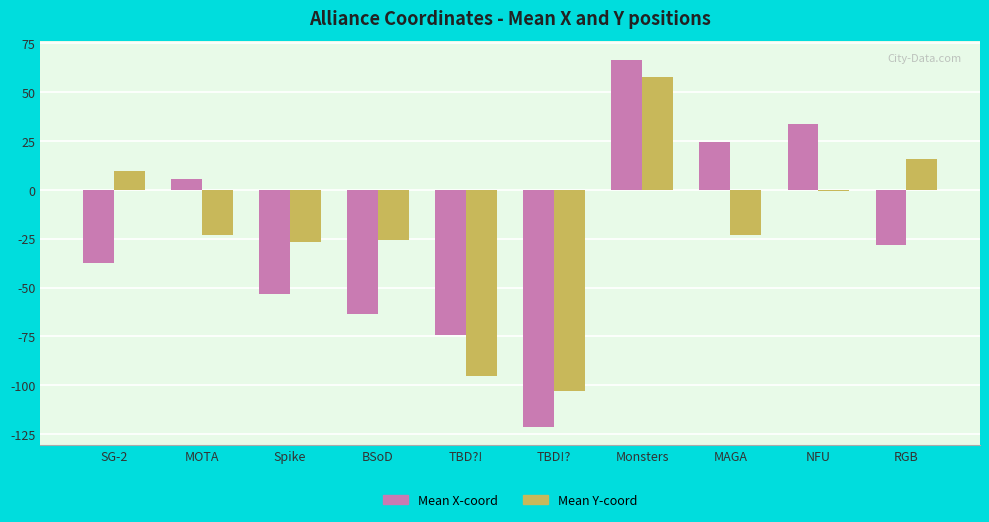

What is the label of the 6th bar from the right?

TBD?!